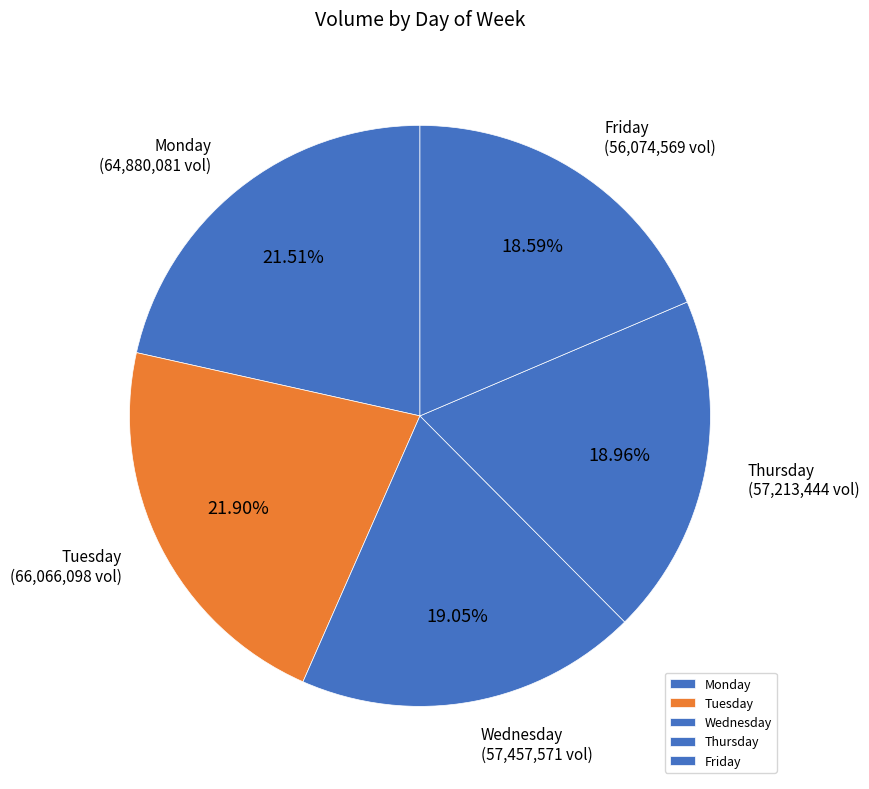

What percentage is the Friday slice, to the nearest percent?

19%